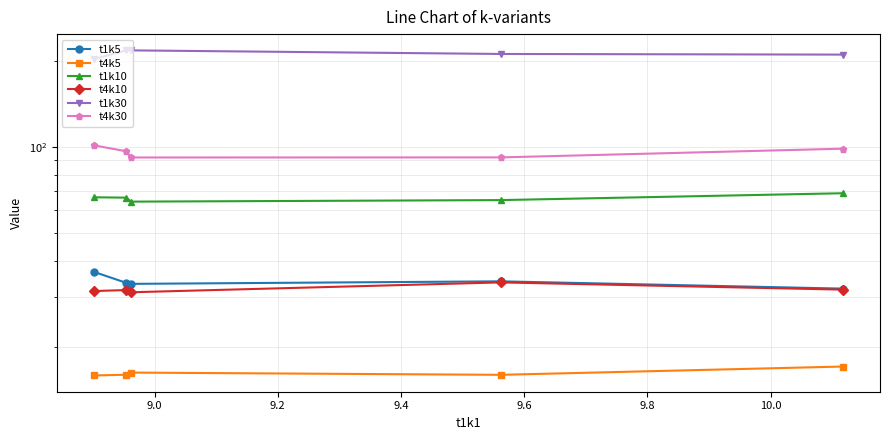

The t4k10 series shows 46.6 at 9.6. True or false?

False